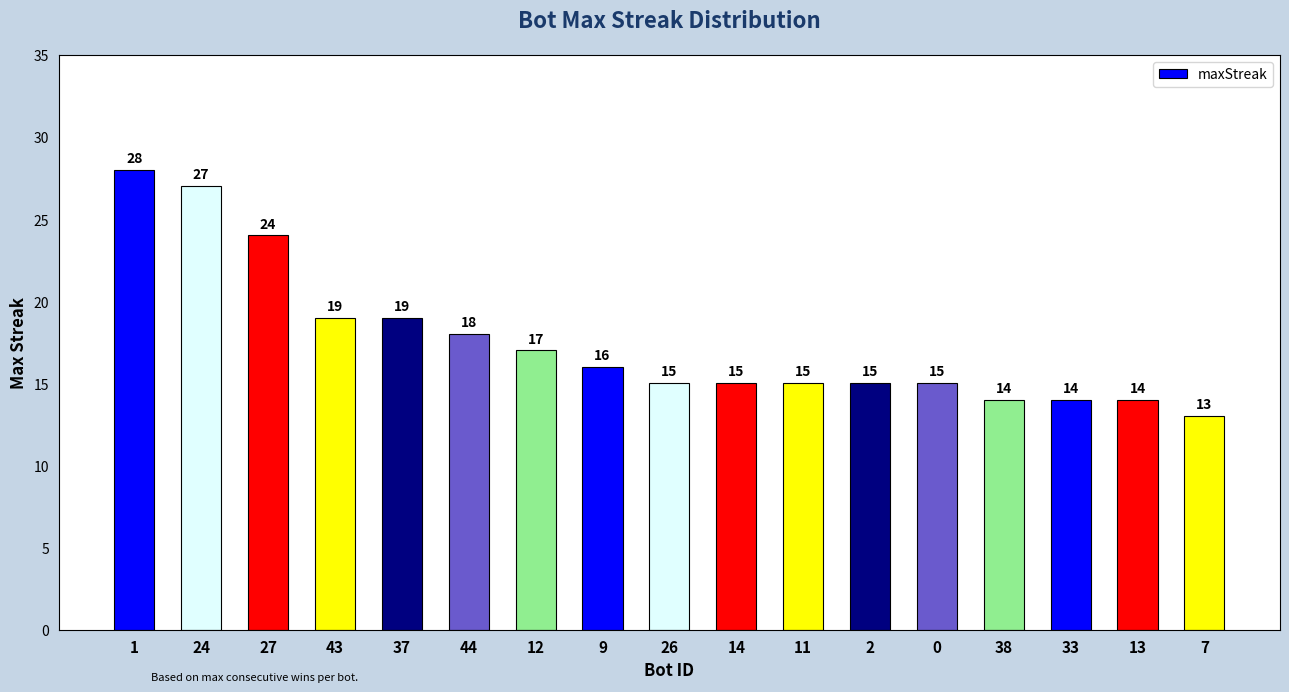

What is the change in value from 12 to 2?

-2